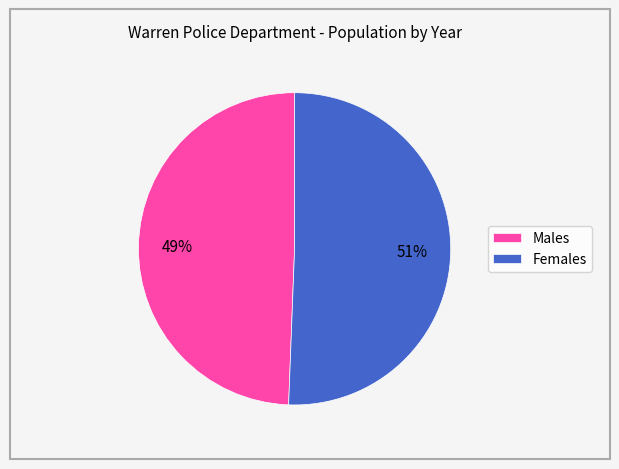

True or false: Females accounts for 44% of the total.

False